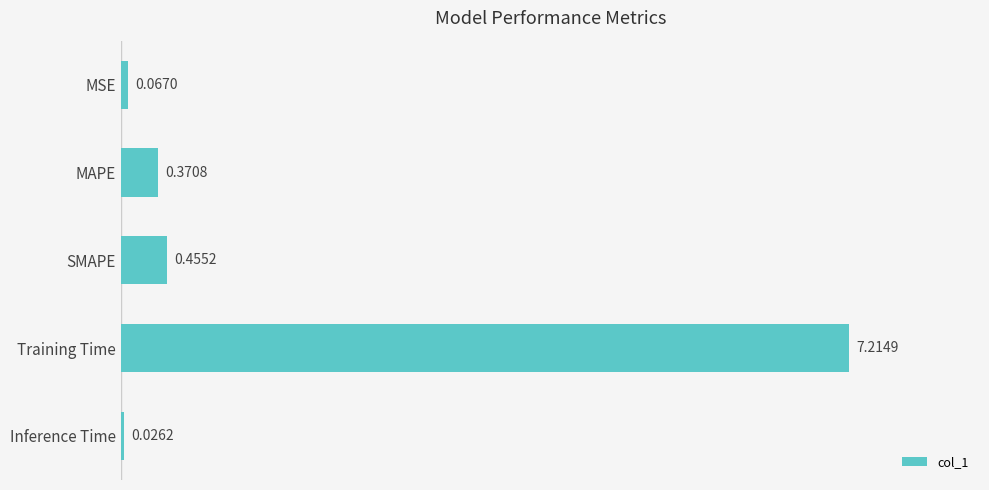

What is the change in value from MSE to MAPE?

+0.3